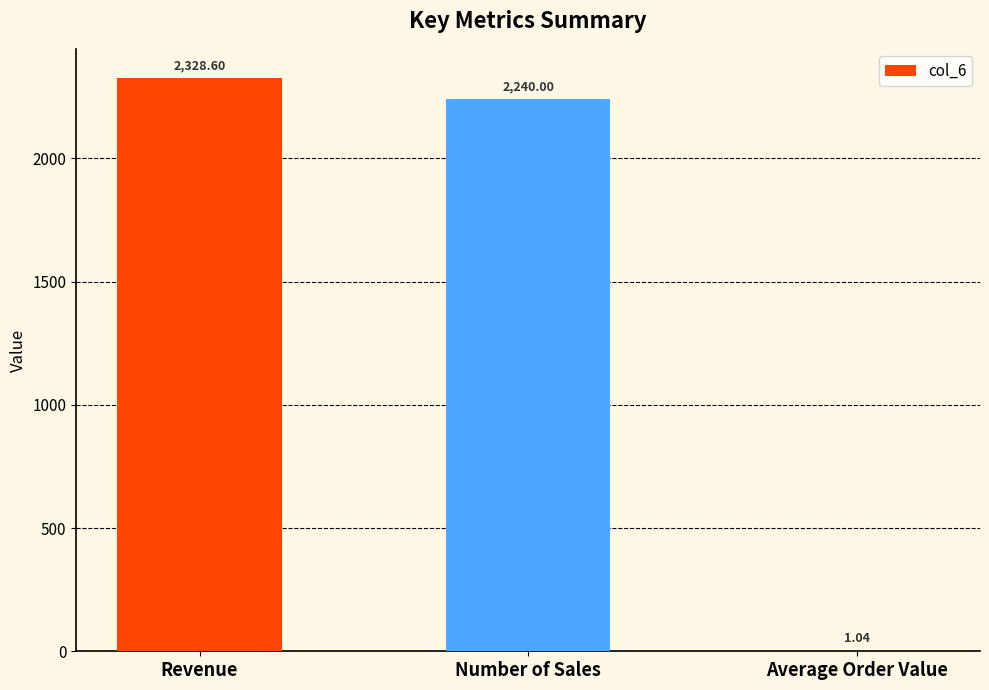

At which label does the data first exceed 2240?

Revenue